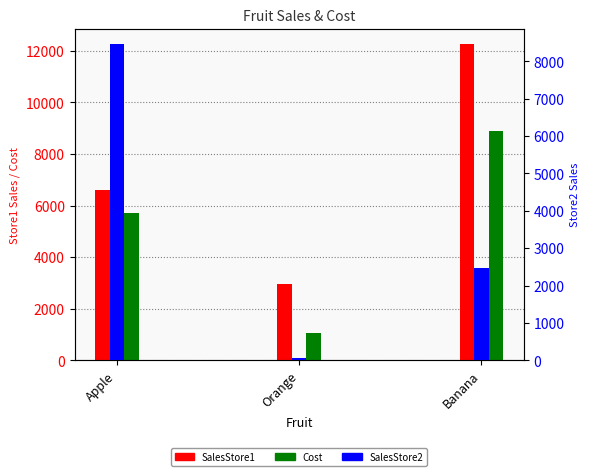

How many bars are there in total?

9